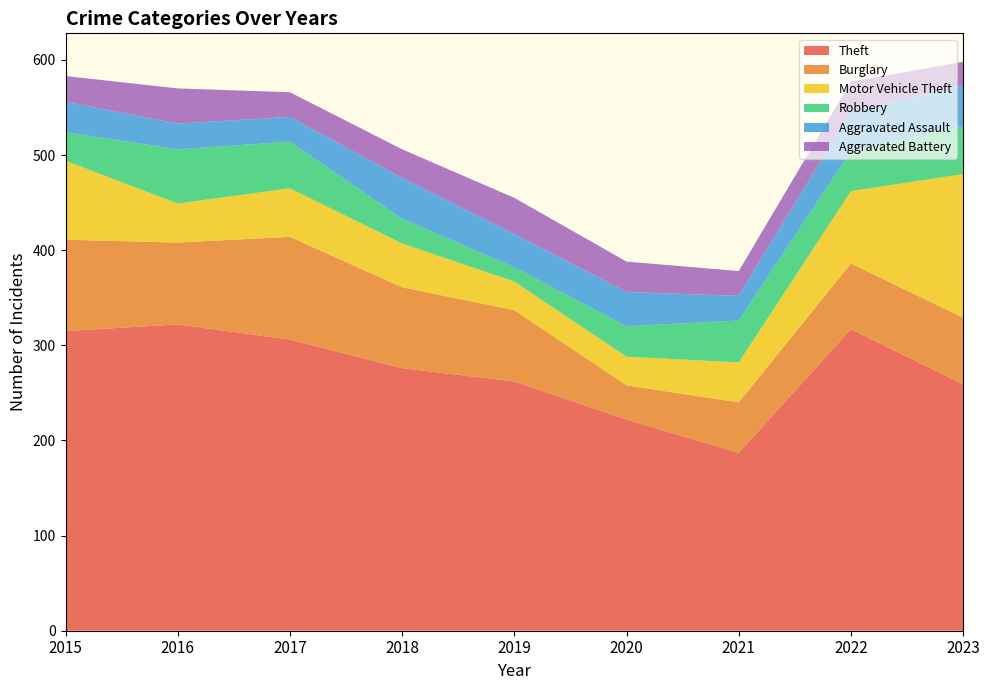

Reading left to right, what are all the values shown in this chart?

Theft: 315	322	306	276	262	222	187	317	259
Burglary: 96	86	108	85	75	36	53	69	70
Motor Vehicle Theft: 83	41	51	46	30	30	42	76	151
Robbery: 30	57	49	26	15	32	44	42	50
Aggravated Assault: 32	27	26	43	35	36	26	42	43
Aggravated Battery: 27	37	26	30	38	32	26	31	25